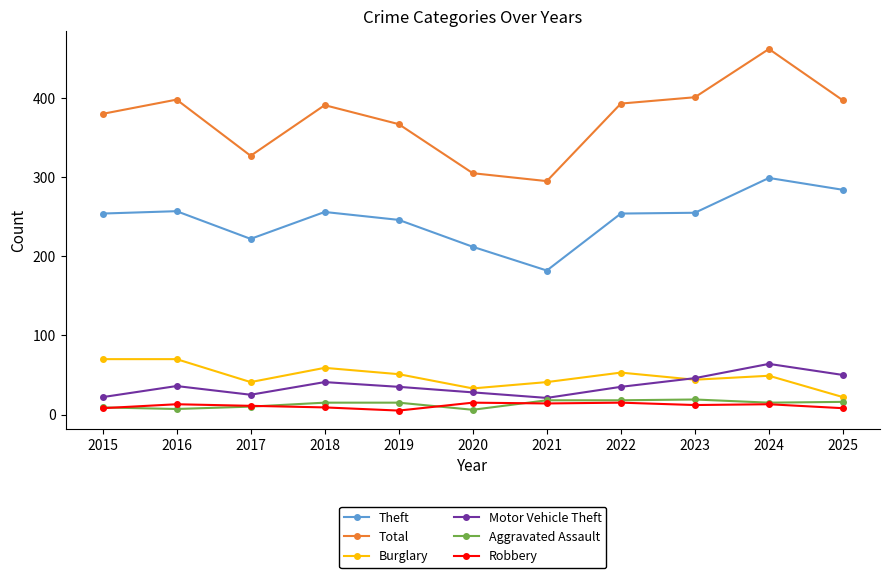

What is the sum of all Motor Vehicle Theft values?

403